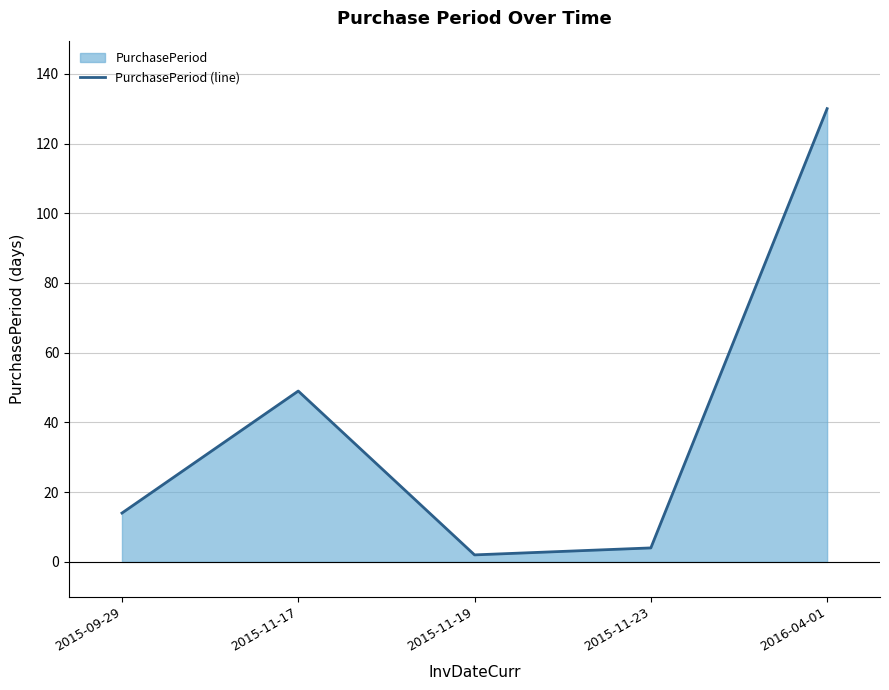

What is the sum of all values?

199